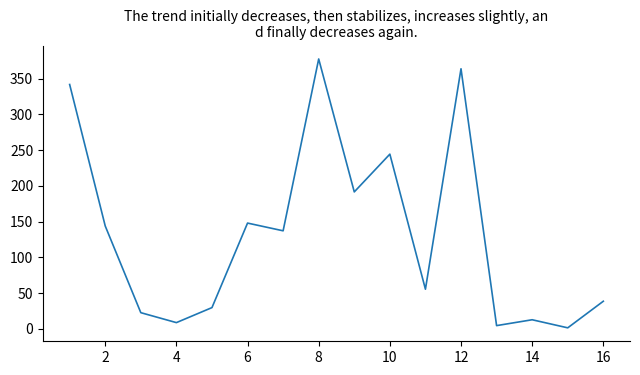

What is the difference between the maximum and minimum values?

376.0